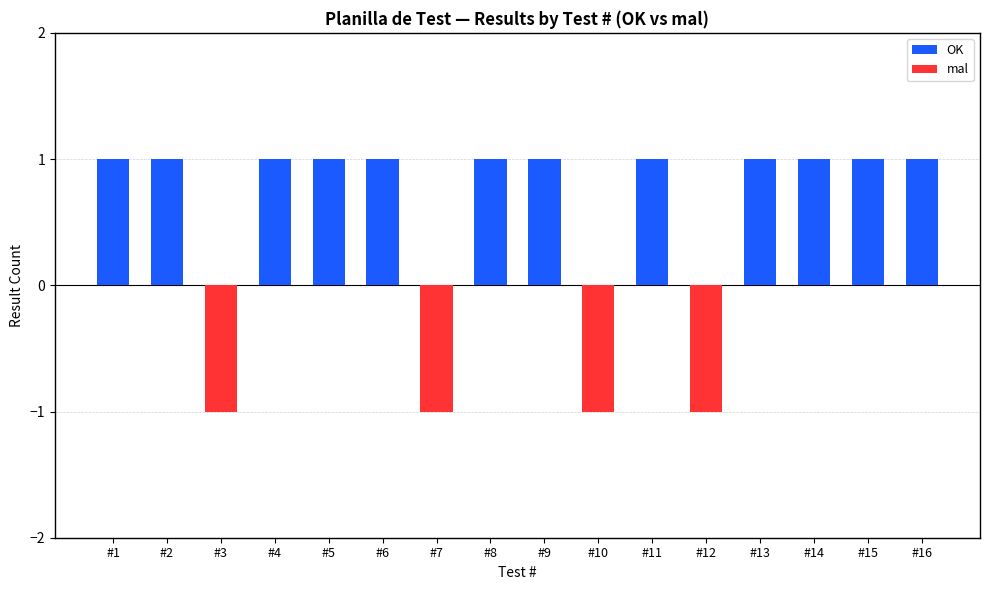

What is the greatest value displayed?

1